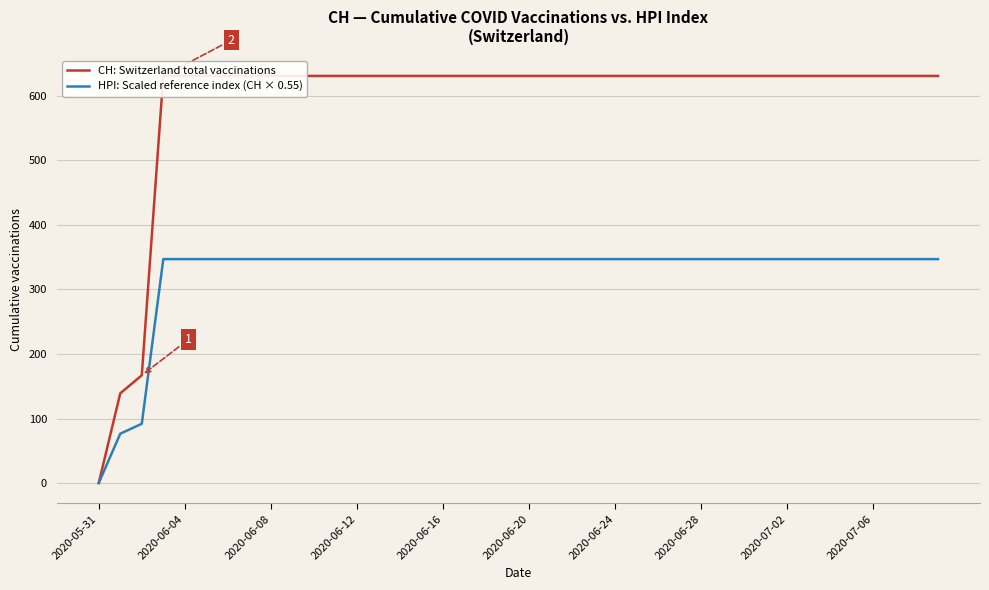

The value of HPI: Scaled reference index (CH × 0.55) at 2020-06-12 is 347.1. True or false?

True